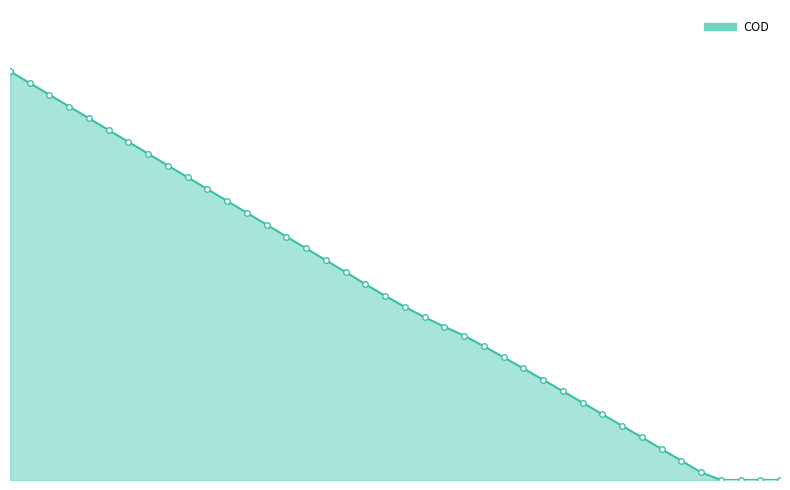

Does the chart display data point markers on the line(s)?

No